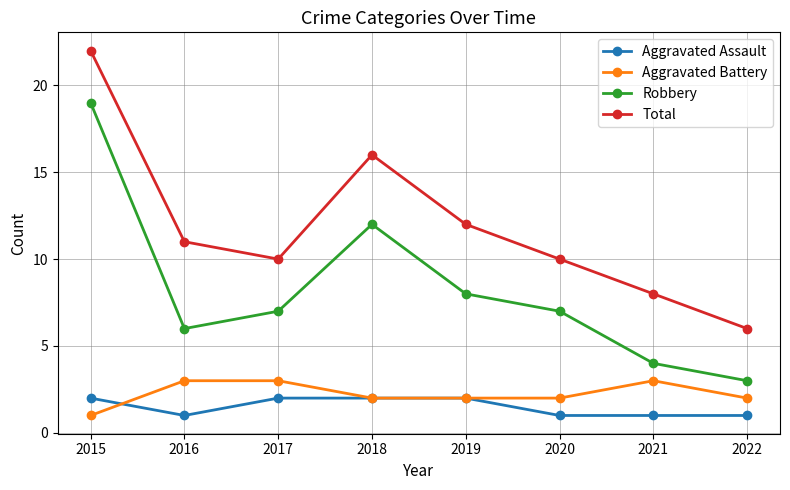

Does the chart have visible grid lines?

Yes